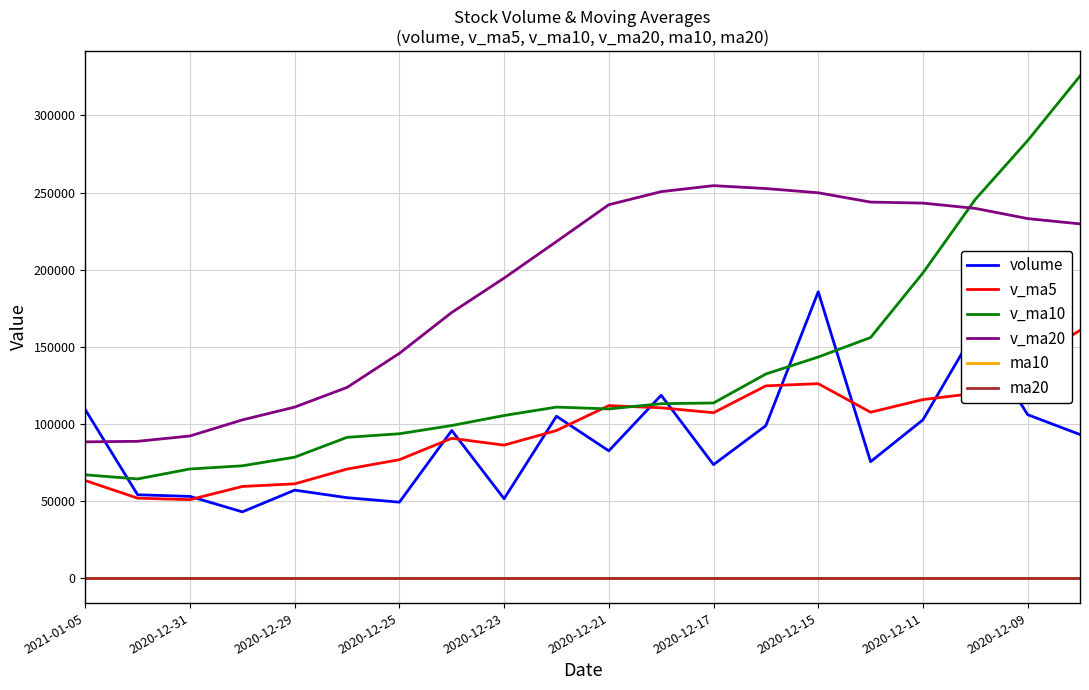

Which series has the largest total across all categories?

v_ma20